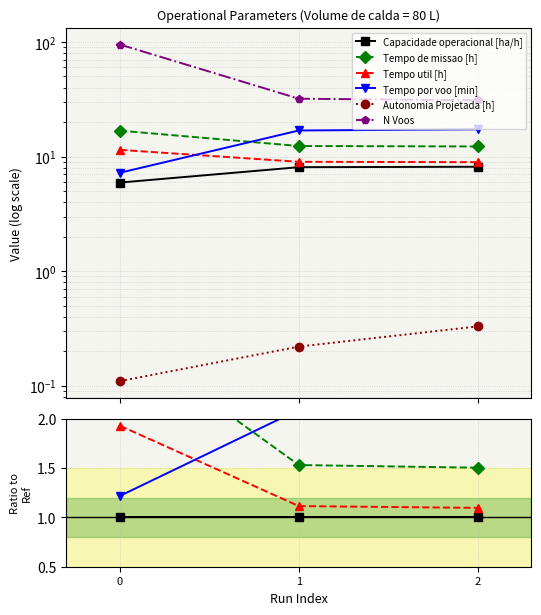

The Capacidade operacional [ha/h] series shows 1.0 at 1. True or false?

True